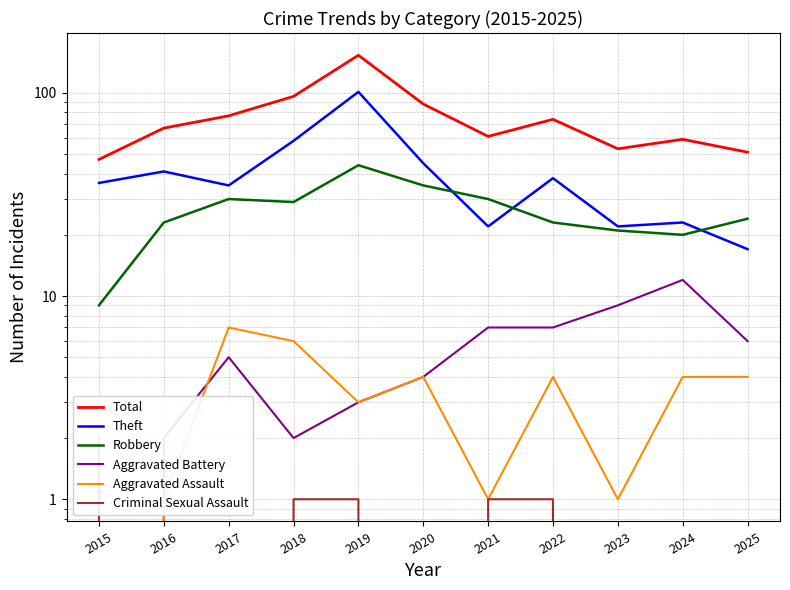

Reading right to left, what are all the values shown in this chart?

Total: 2025=51	2024=59	2023=53	2022=74	2021=61	2020=88	2019=153	2018=96	2017=77	2016=67	2015=47
Theft: 2025=17	2024=23	2023=22	2022=38	2021=22	2020=45	2019=101	2018=58	2017=35	2016=41	2015=36
Robbery: 2025=24	2024=20	2023=21	2022=23	2021=30	2020=35	2019=44	2018=29	2017=30	2016=23	2015=9
Aggravated Battery: 2025=6	2024=12	2023=9	2022=7	2021=7	2020=4	2019=3	2018=2	2017=5	2016=2	2015=0
Aggravated Assault: 2025=4	2024=4	2023=1	2022=4	2021=1	2020=4	2019=3	2018=6	2017=7	2016=1	2015=0
Criminal Sexual Assault: 2025=0	2024=0	2023=0	2022=1	2021=1	2020=0	2019=1	2018=1	2017=0	2016=0	2015=2